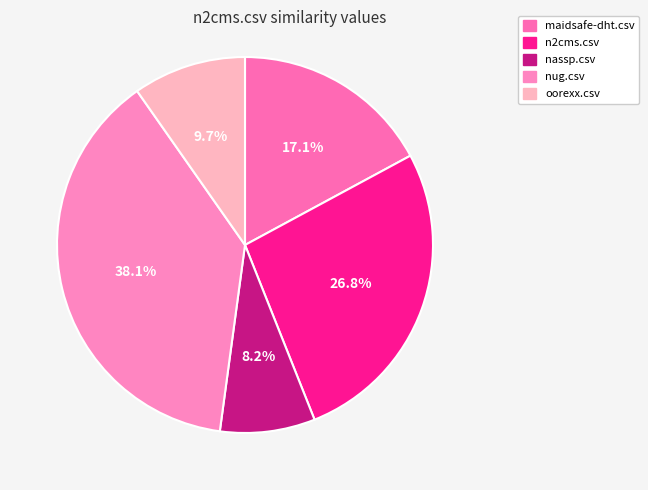

Rank the categories by value from lowest to highest.

nassp.csv, oorexx.csv, maidsafe-dht.csv, n2cms.csv, nug.csv